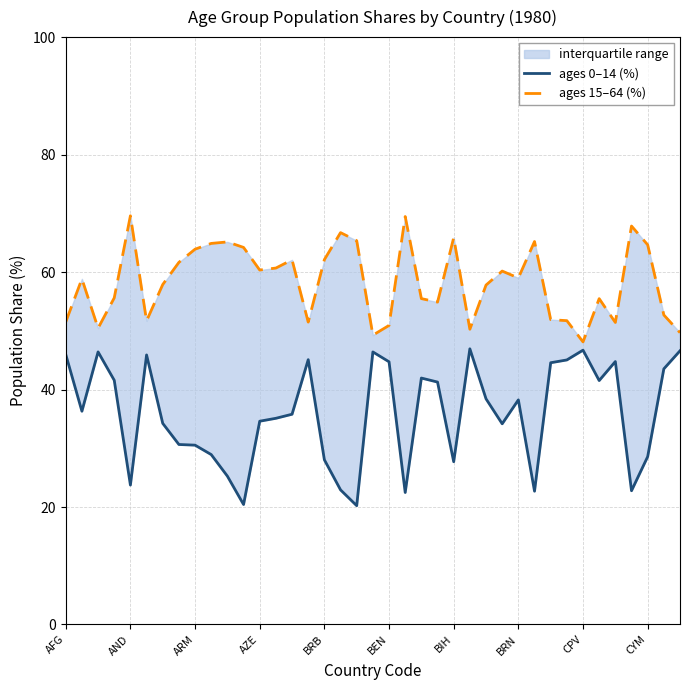

True or false: ages 15–64 (%) has a value of 94.6 at 29.

False